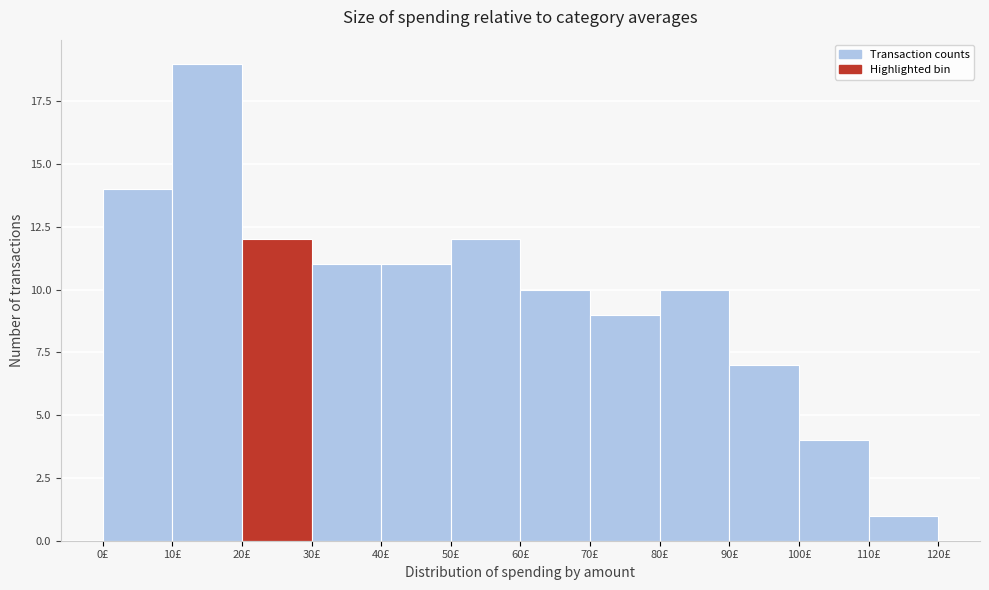

Which range on the x-axis has the tallest bar?

10 to 20